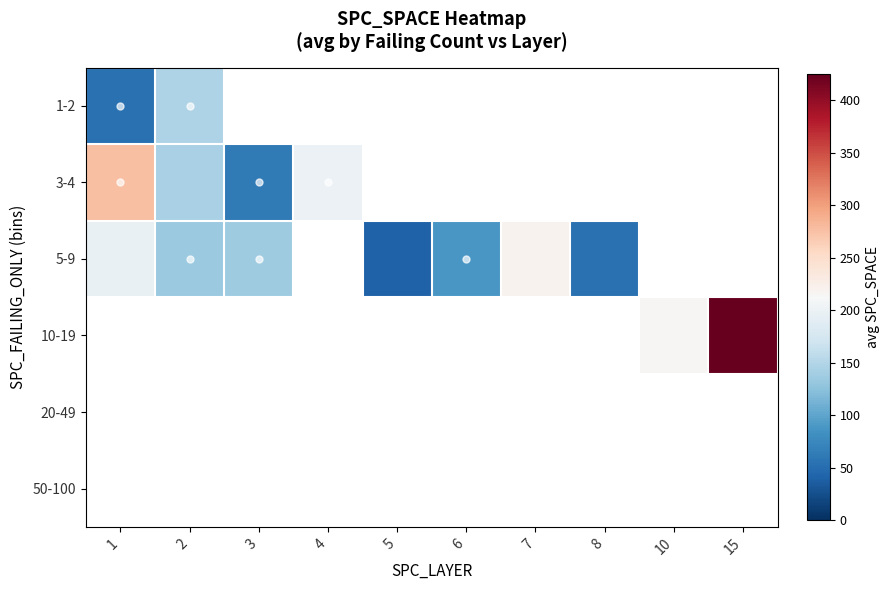

Count the number of data series in this chart.

6